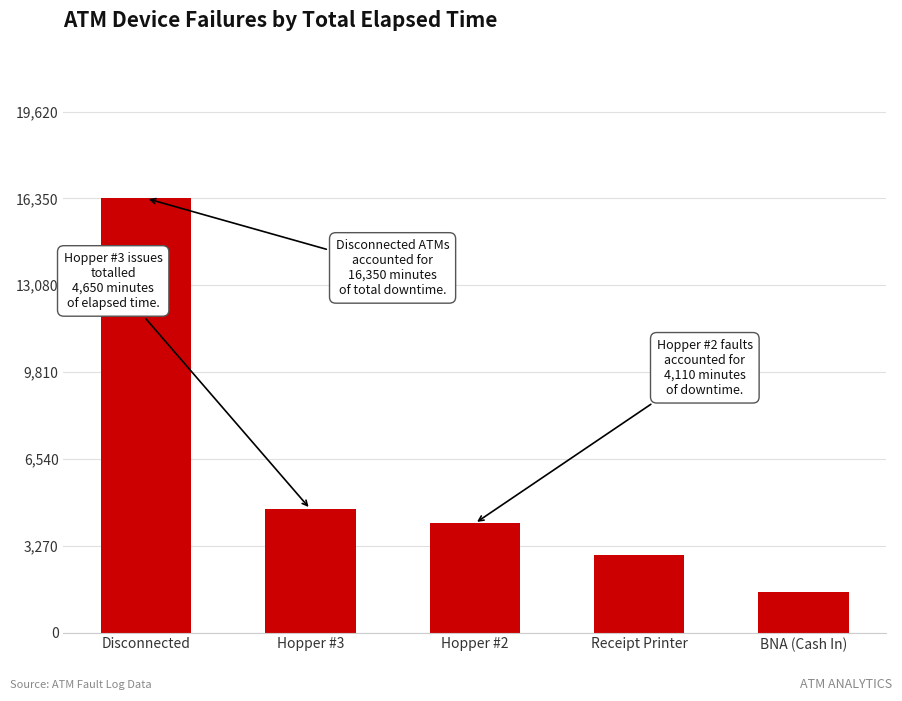

Reading left to right, extract all data points from this chart.

Disconnected=16350	Hopper #3=4650	Hopper #2=4110	Receipt Printer=2940	BNA (Cash In)=1515